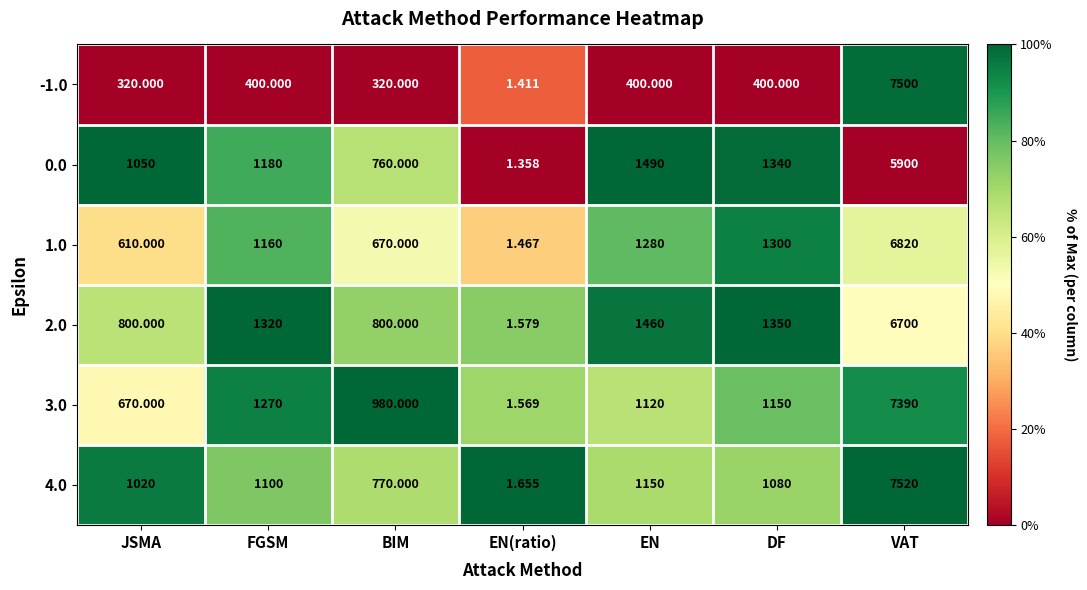

At which label does 3.0 reach its peak?

VAT